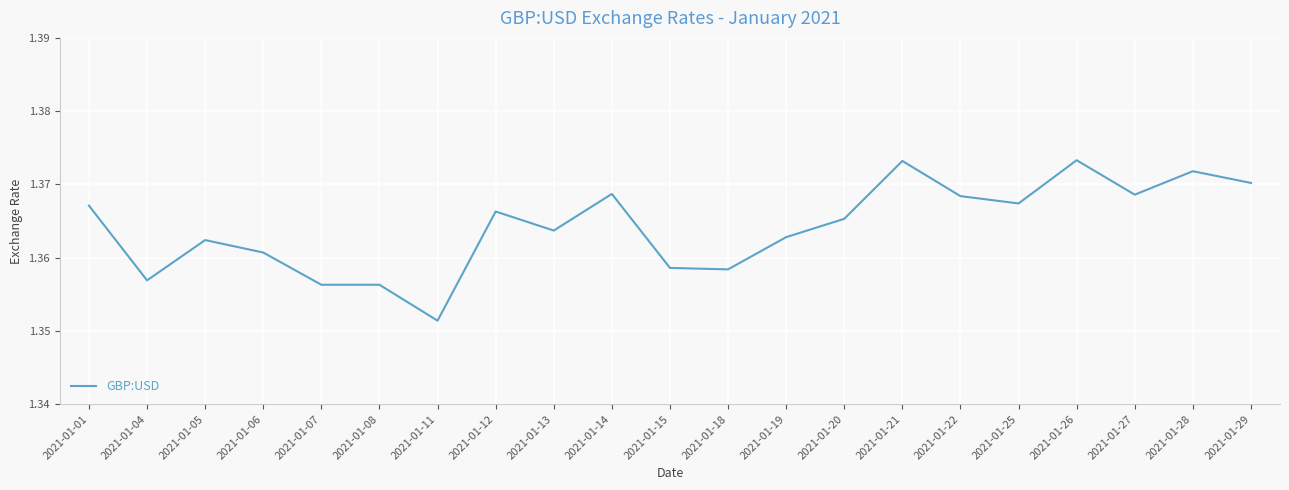

The value at 2021-01-12 is 0.9. True or false?

False